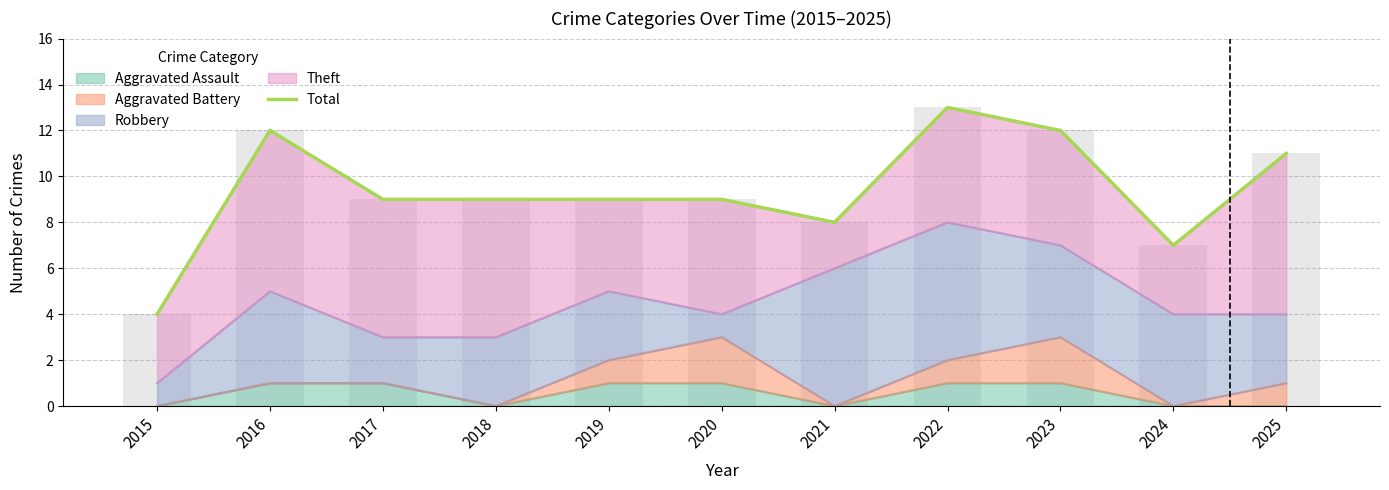

Count the values in the range 8 to 12.

8